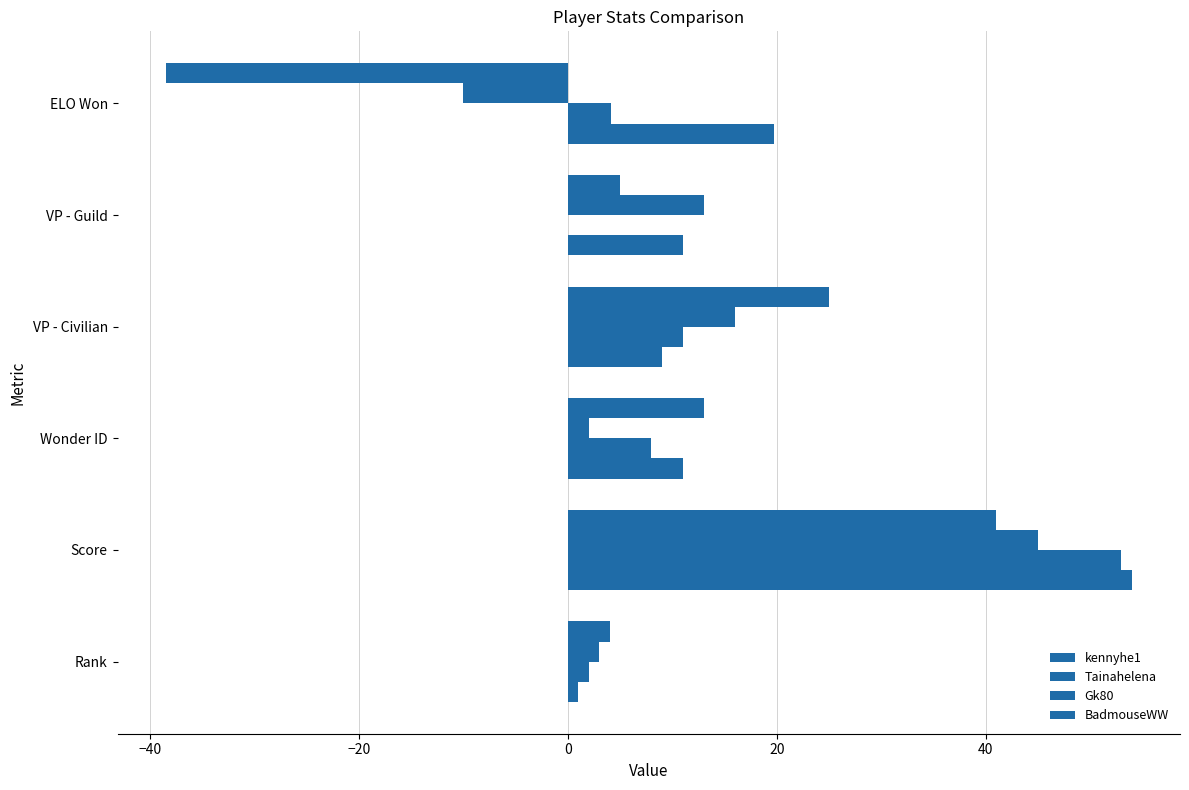

Count the number of data series in this chart.

4